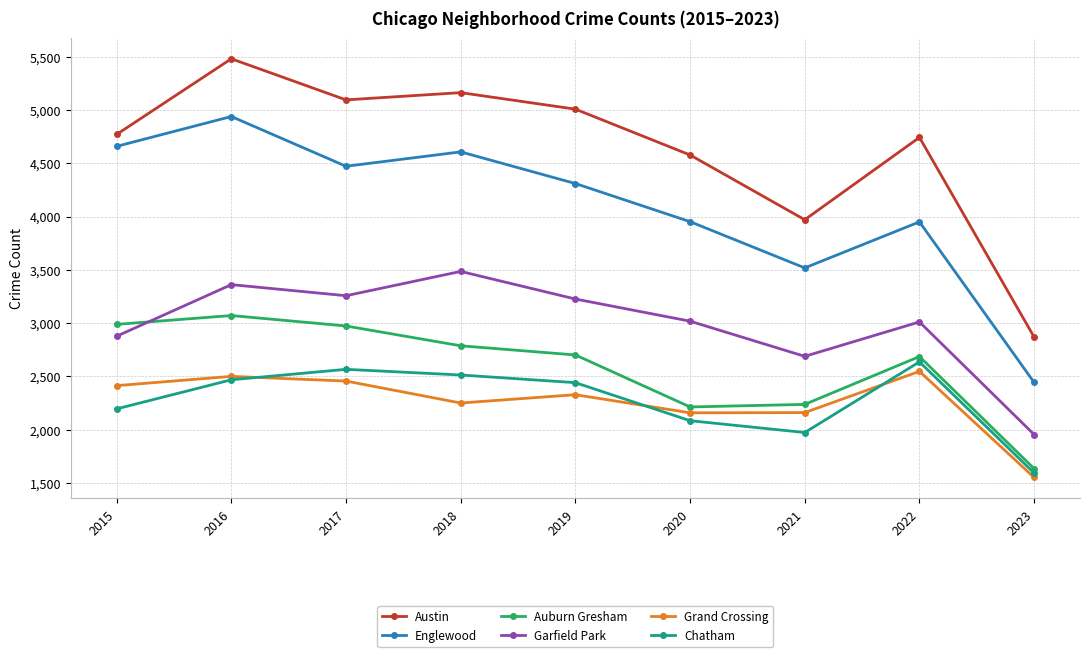

What is the sum of the Grand Crossing values at 2018 and 2021?

4410